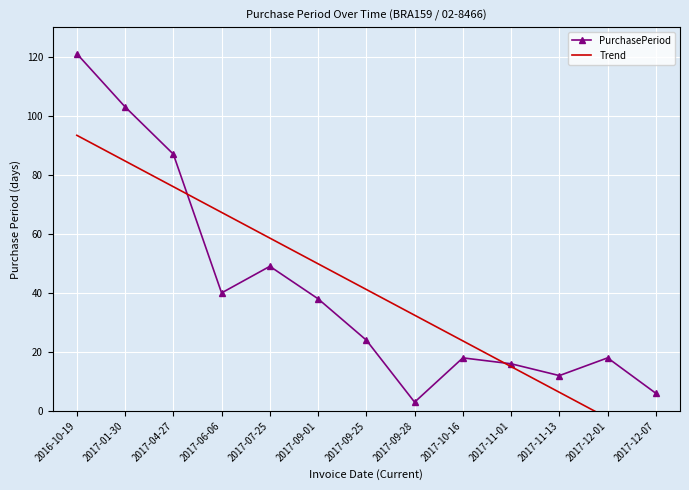

List the series in order of their overall mean, lowest first.

PurchasePeriod, Trend